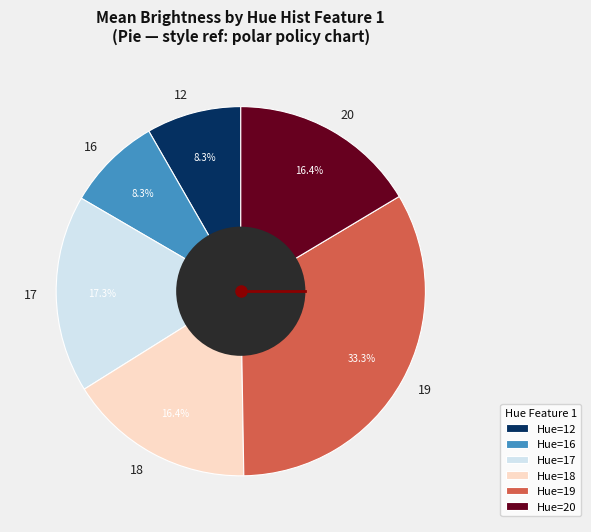

What is the ratio of the value at 17 to the value at 18?

1.1